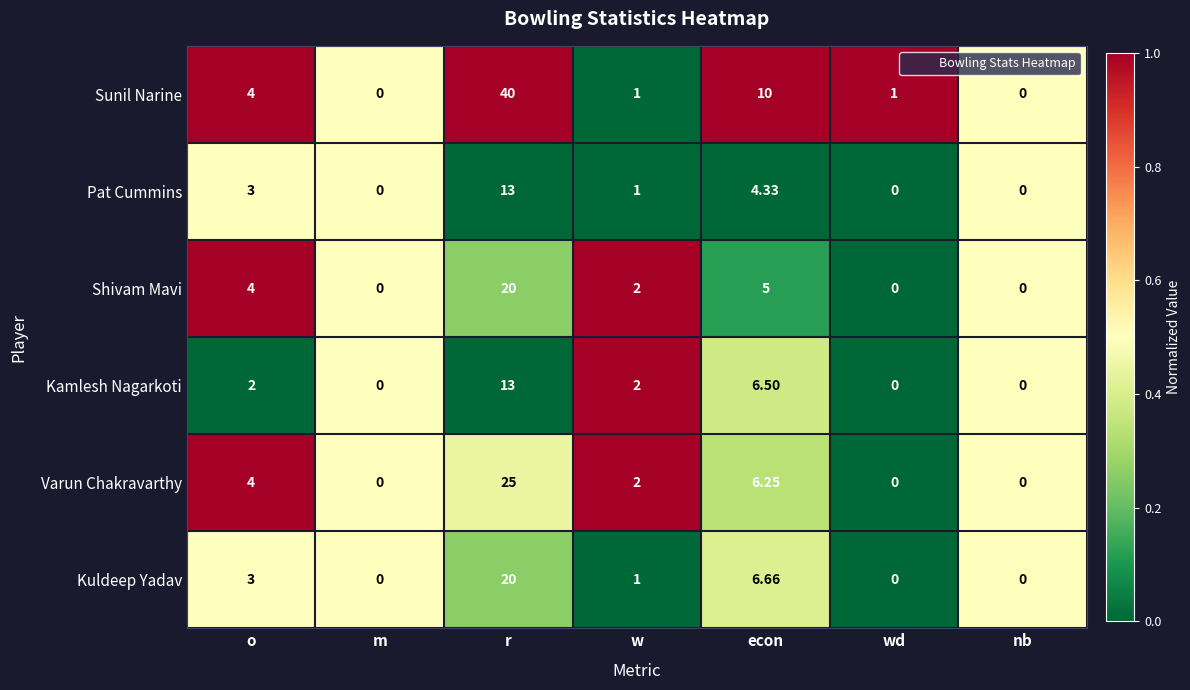

Is the value of Kamlesh Nagarkoti at nb greater than the value of Shivam Mavi at r?

No